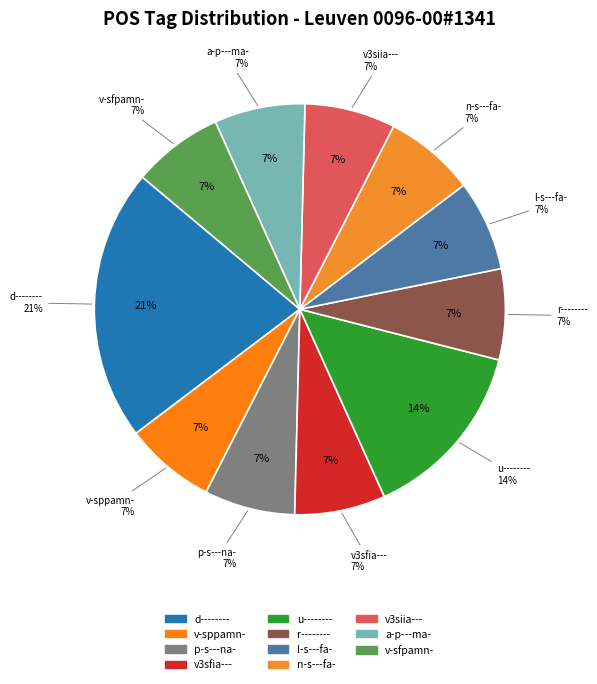

Which category has the smallest portion of the pie?

v-sppamn-